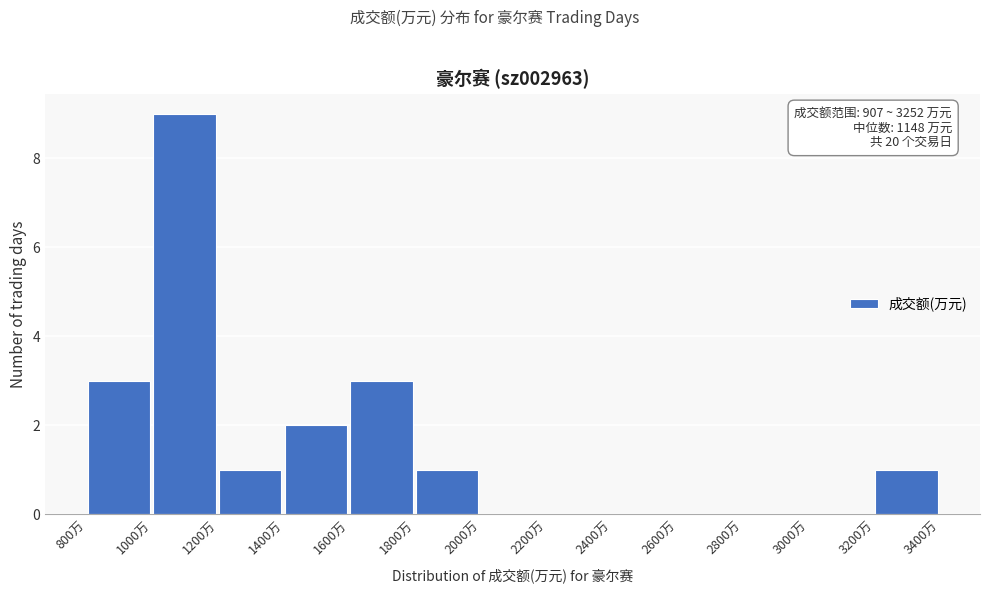

Over which range of the x-axis is the bar tallest?

1000 to 1200